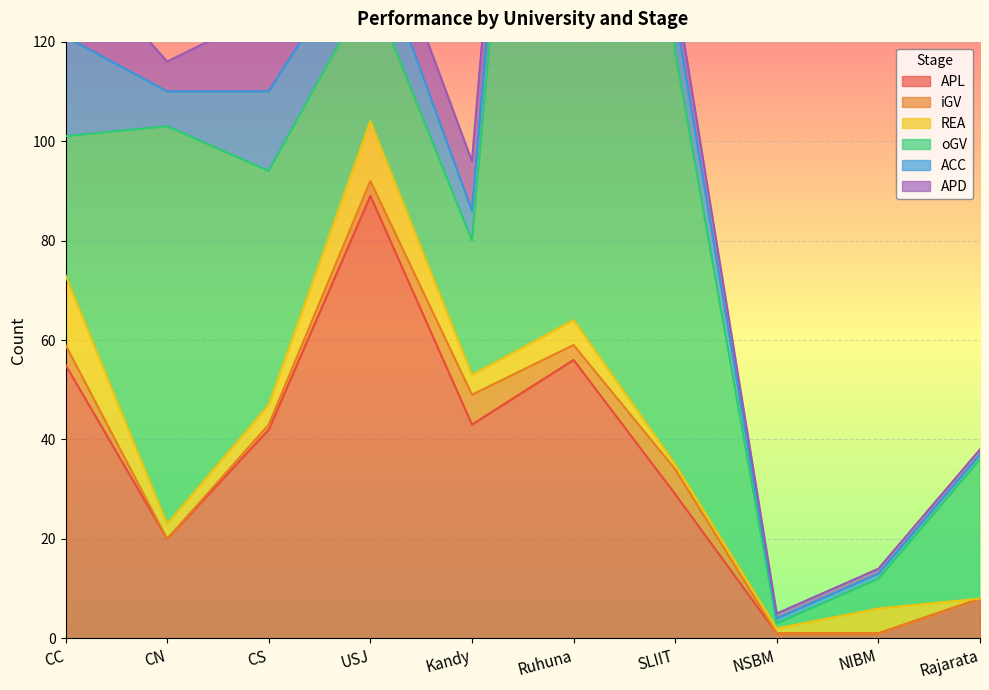

True or false: iGV and oGV intersect in this chart.

False